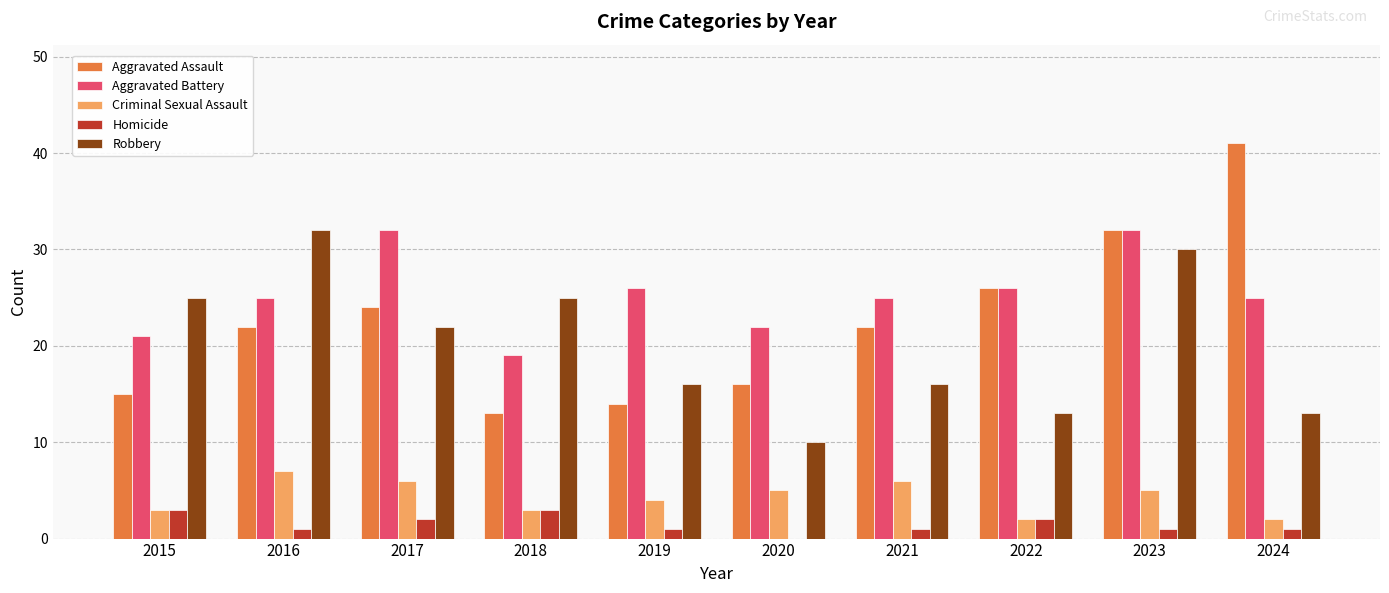

Count the Robbery values in the range 13 to 25.

7